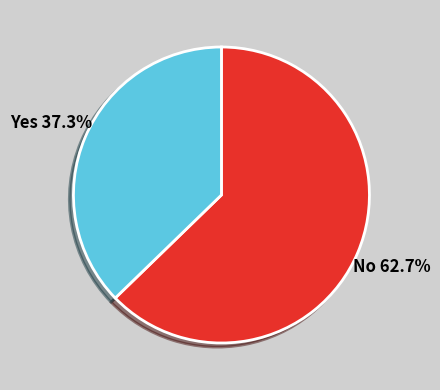

Rank the categories by value from lowest to highest.

Yes, No